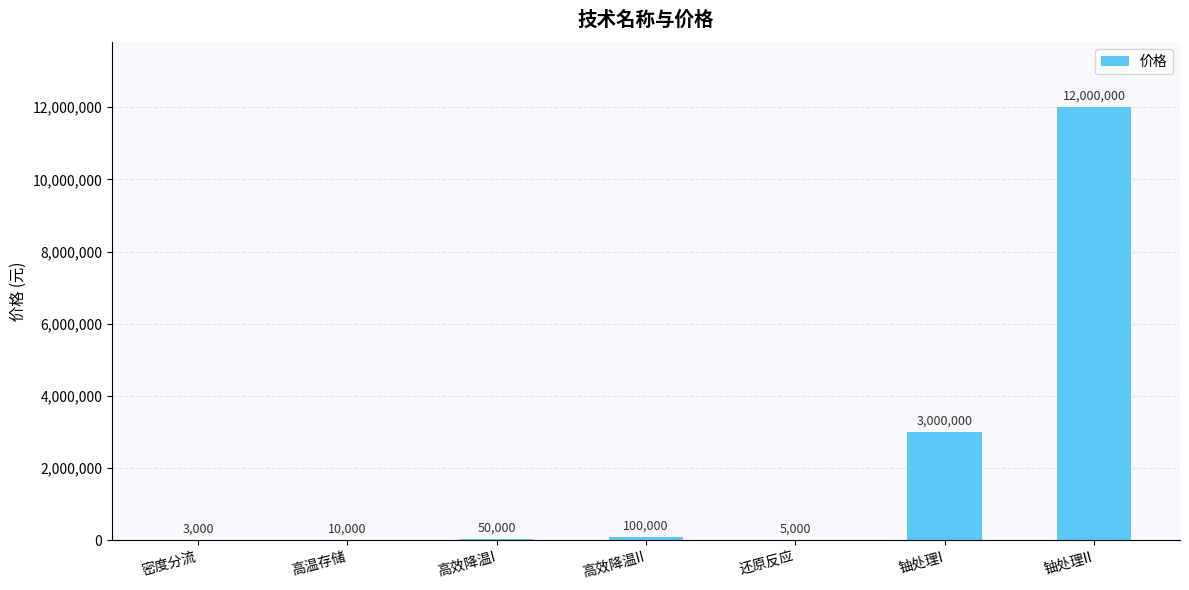

True or false: the data shows 4102933 at 铀处理II.

False